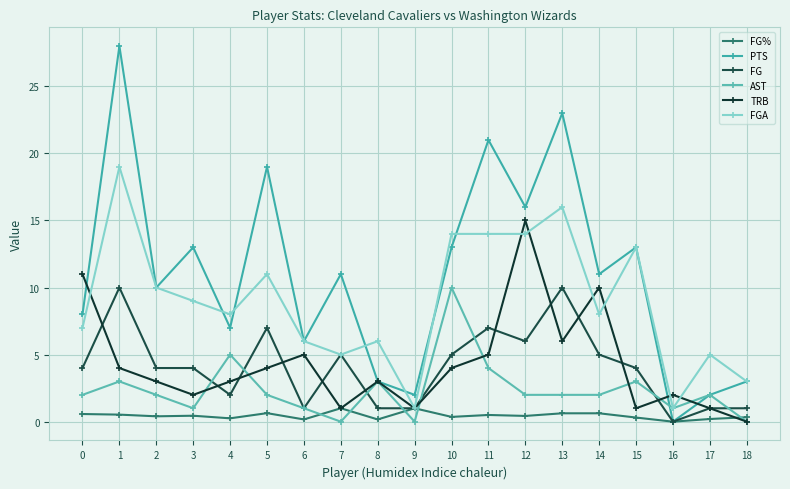

How many lines are shown in the chart?

6